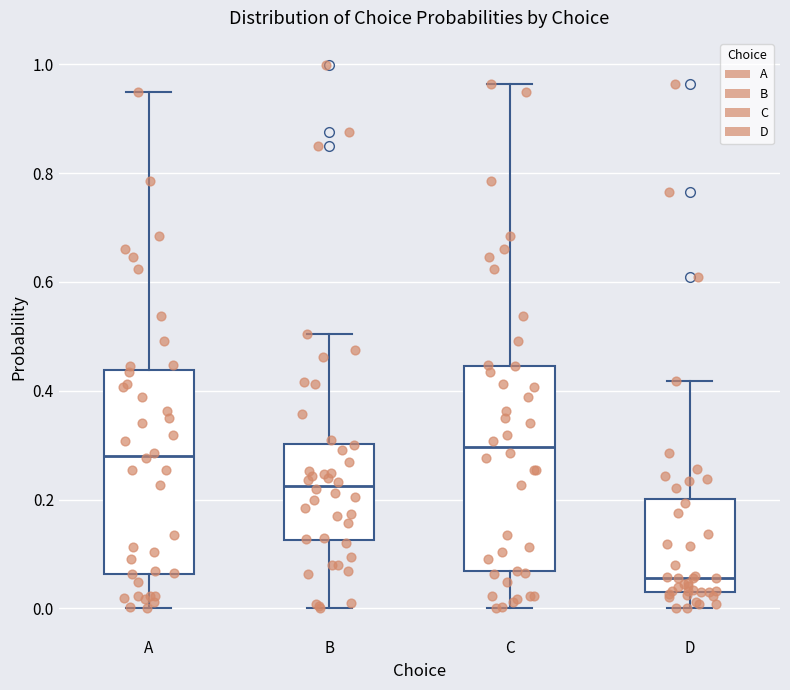

Reading left to right, read every box against the y-axis: the position of its median line, the range the box covers, and the ends of its whiskers. The values are not printed on the chart, so give them approximately, as read against the axis.

A: median 0.28, box 0.06 to 0.44, whiskers 0.00 to 0.94
B: median 0.22, box 0.12 to 0.30, whiskers 0.00 to 0.50
C: median 0.30, box 0.06 to 0.44, whiskers 0.00 to 0.96
D: median 0.06, box 0.02 to 0.20, whiskers 0.00 to 0.42